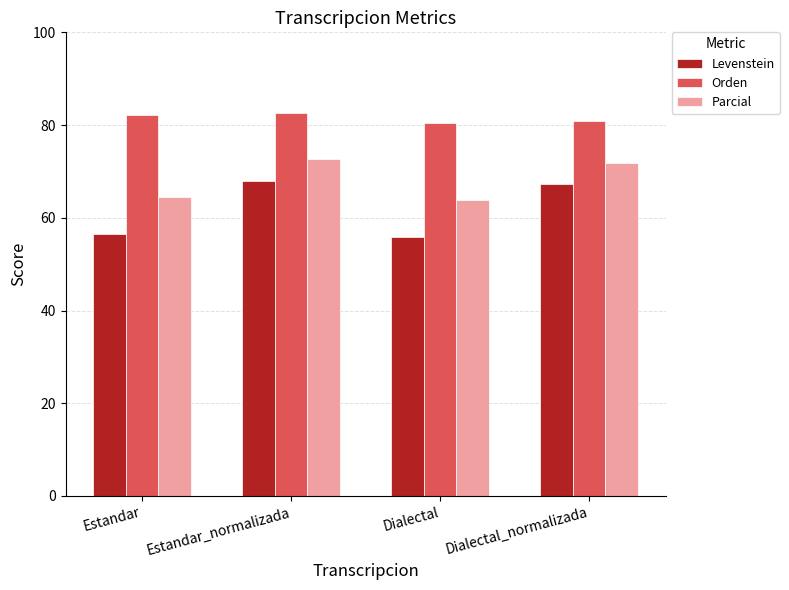

How many values in the Levenstein series exceed 67?

2